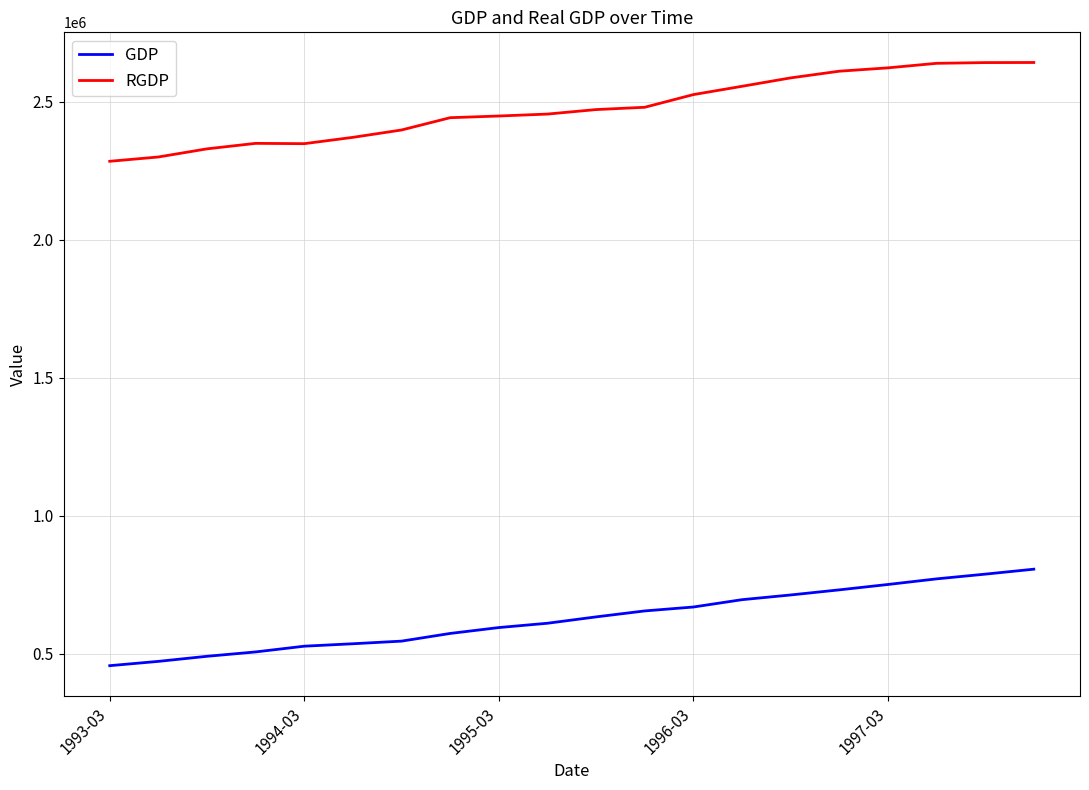

Which series has the widest spread of values?

RGDP